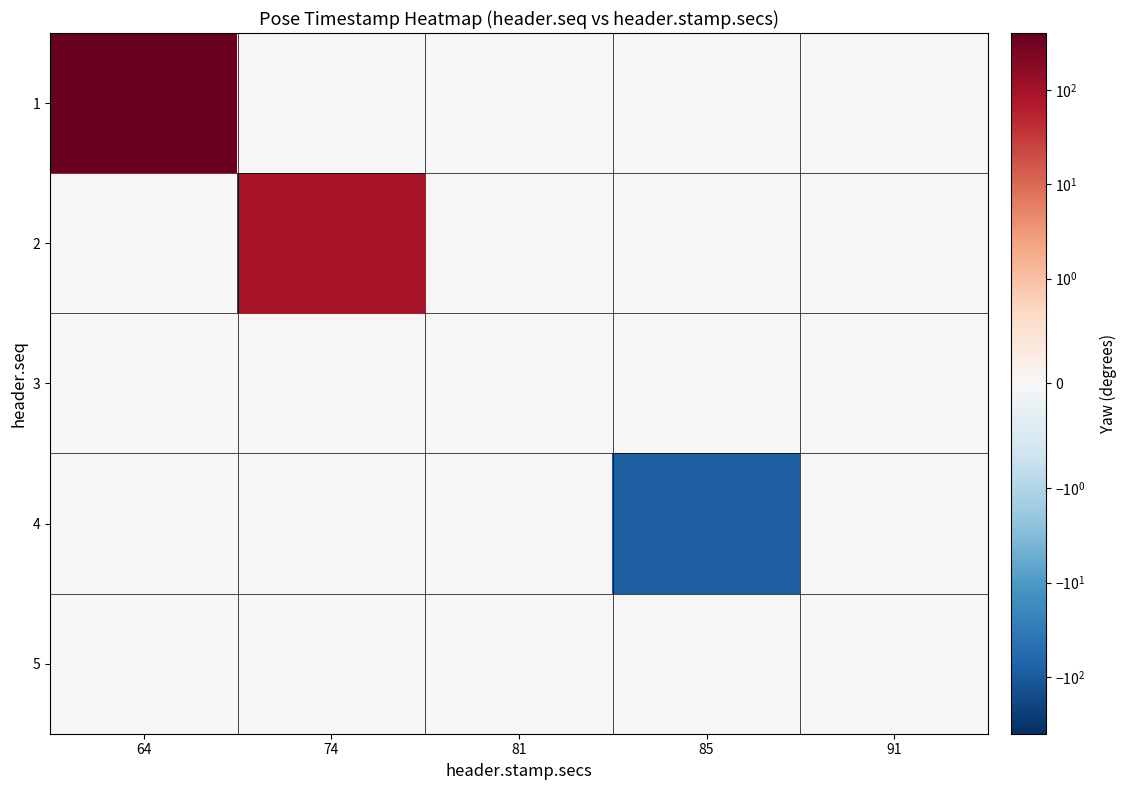

At how many categories does at least one series exceed 29?

2